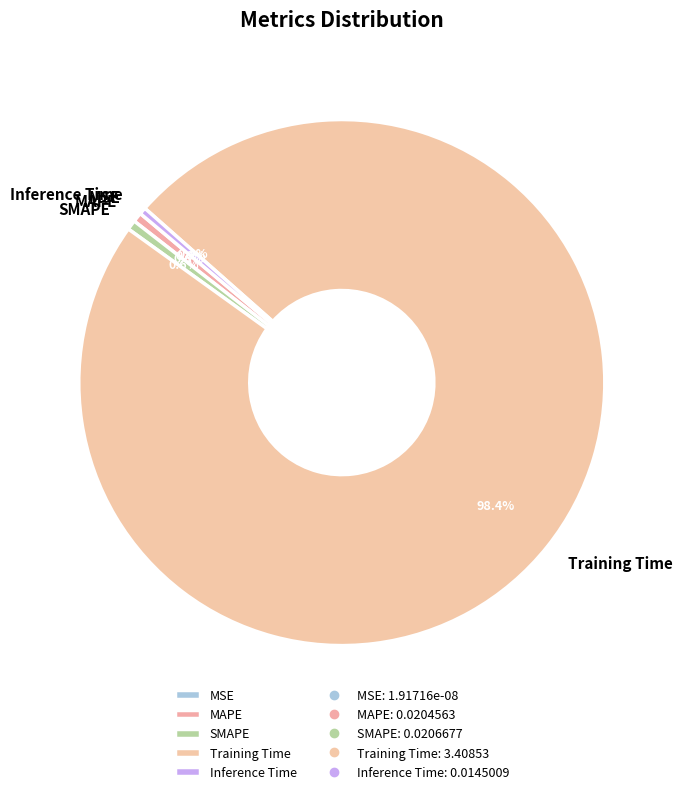

Is Training Time the majority of the pie?

Yes